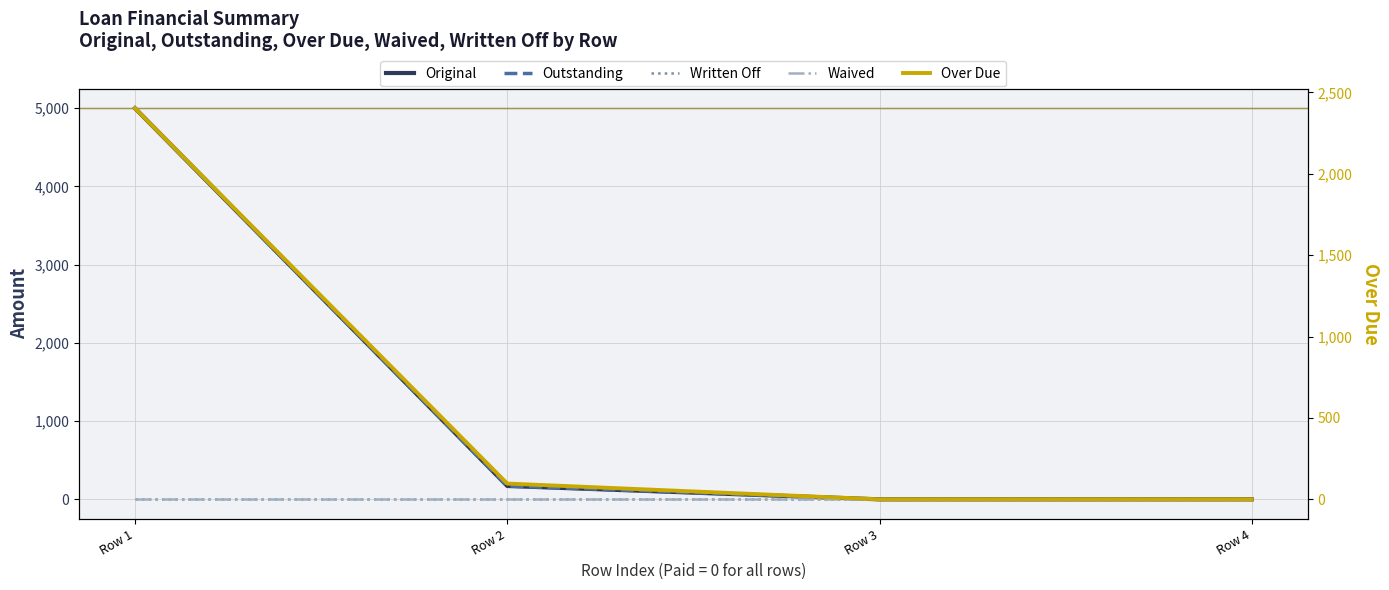

Reading left to right, extract all data points from this chart.

Original: Row 1=5000.0	Row 2=171.0	Row 3=0.0	Row 4=0.0
Outstanding: Row 1=5000.0	Row 2=171.0	Row 3=0.0	Row 4=0.0
Written Off: Row 1=0.0	Row 2=0.0	Row 3=0.0	Row 4=0.0
Waived: Row 1=0.0	Row 2=0.0	Row 3=0.0	Row 4=0.0
Over Due: Row 1=2403.0	Row 2=97.0	Row 3=0.0	Row 4=0.0